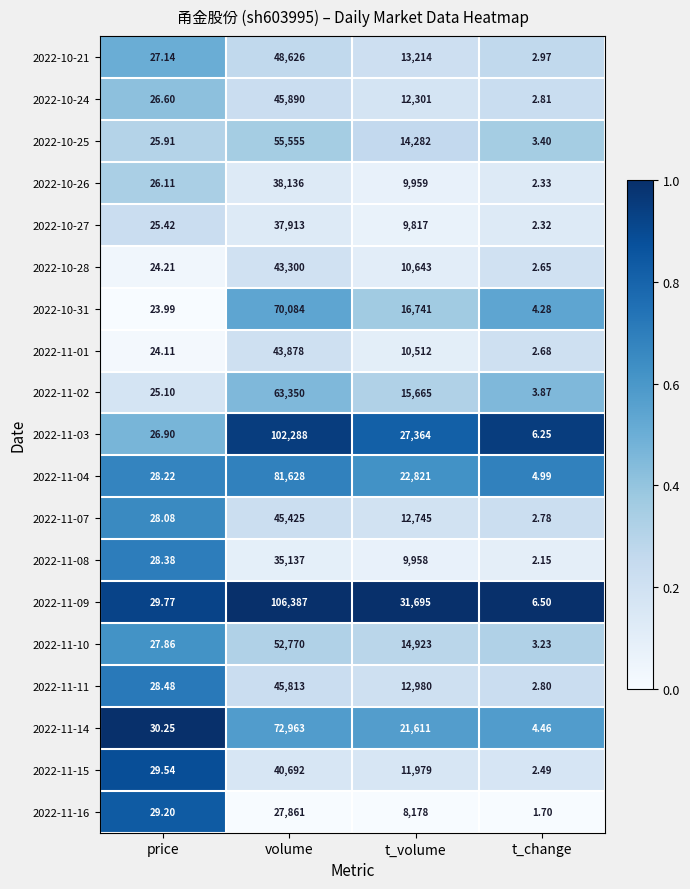

Which series changed the most between volume and t_change?

2022-11-09